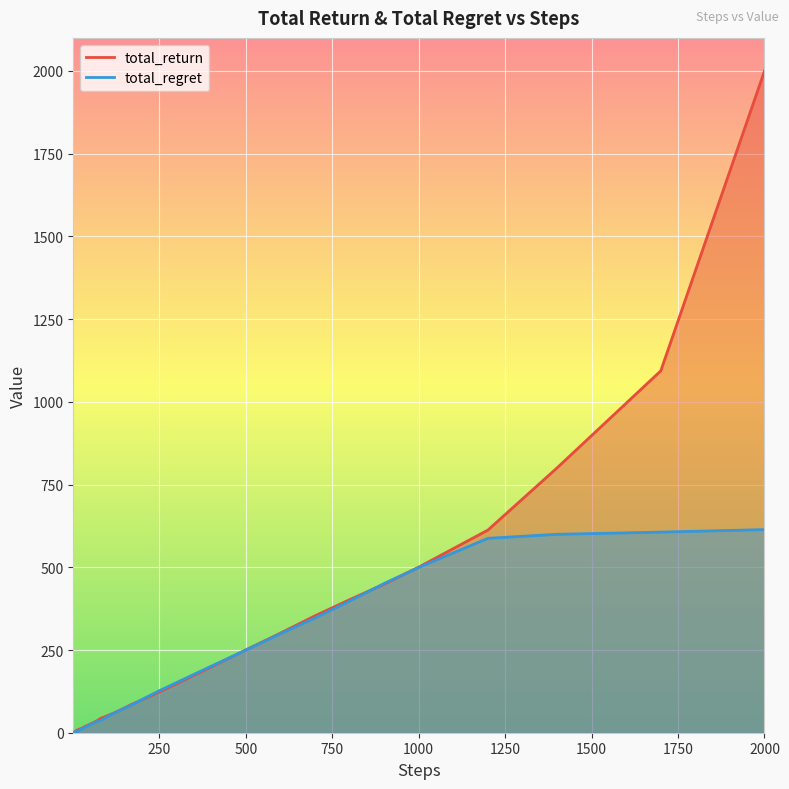

What is the value of the total_return point at the 15th from the left?

13.0